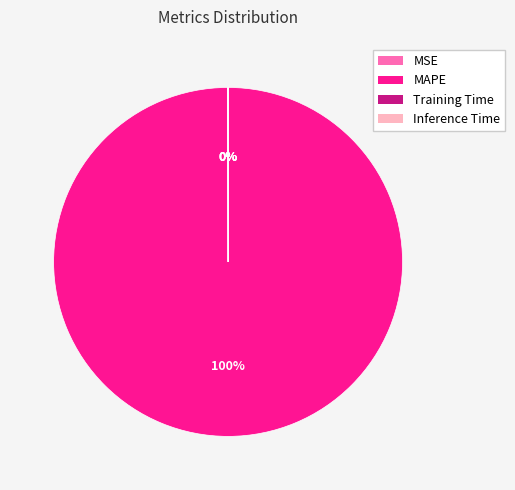

Which slice is the largest?

MAPE